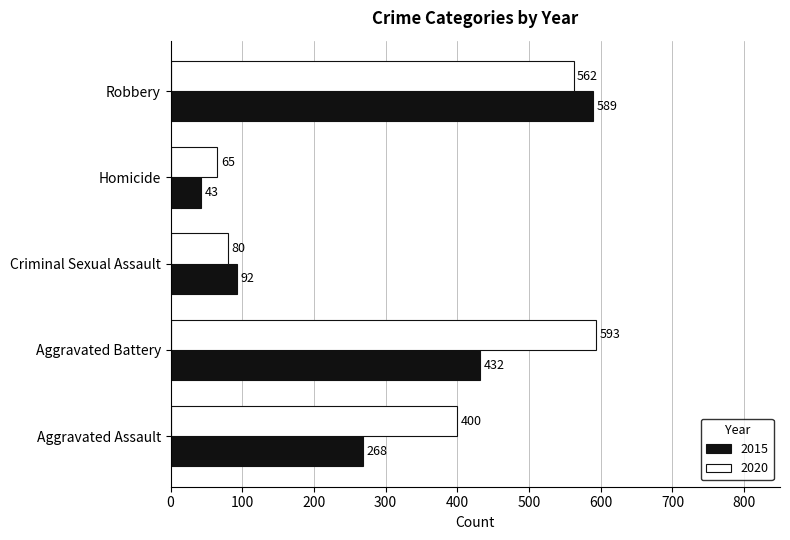

Between Aggravated Battery and Homicide, which series saw the biggest shift?

2020